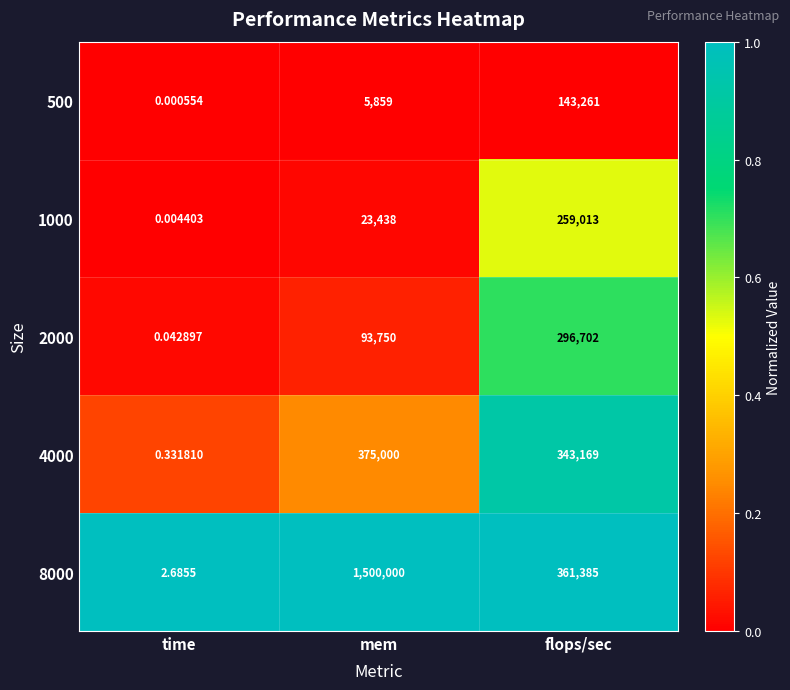

Which category has the lowest value across all series?

time